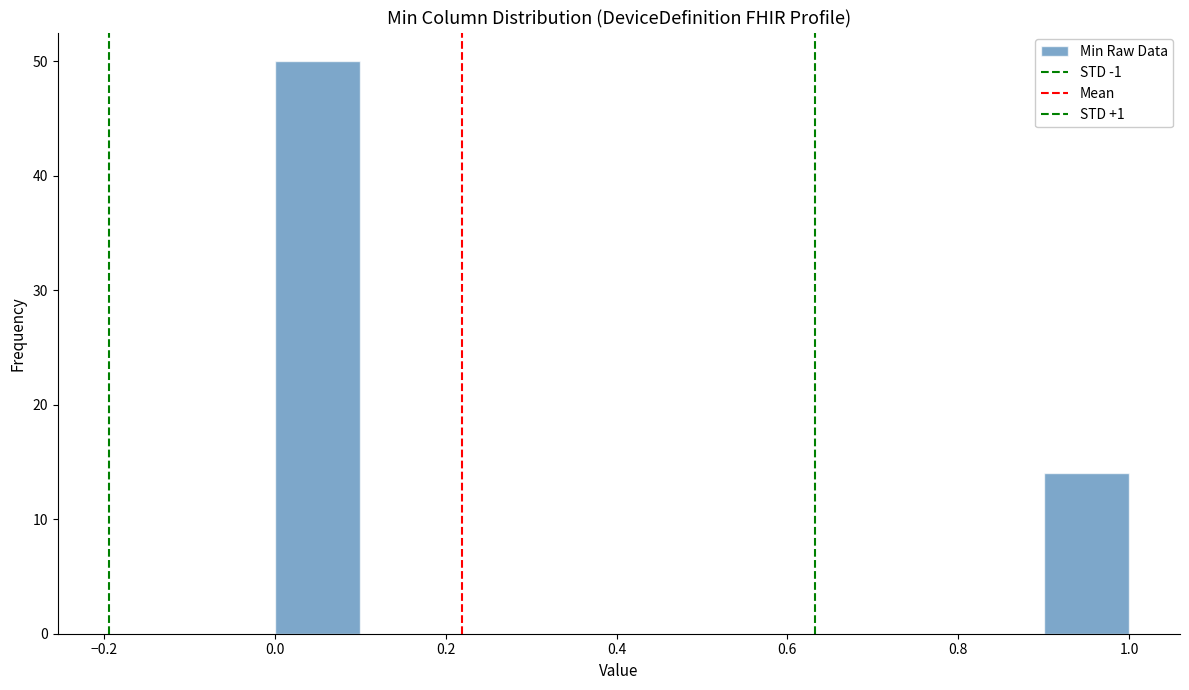

Reading left to right, list every bar in this chart as the range it spans on the x-axis followed by its height. The values are not printed on the chart, so give them approximately, as read against the axis.

0.0 to 0.1: 50
0.1 to 0.2: 0
0.2 to 0.3: 0
0.3 to 0.4: 0
0.4 to 0.5: 0
0.5 to 0.6: 0
0.6 to 0.7: 0
0.7 to 0.8: 0
0.8 to 0.9: 0
0.9 to 1.0: 14